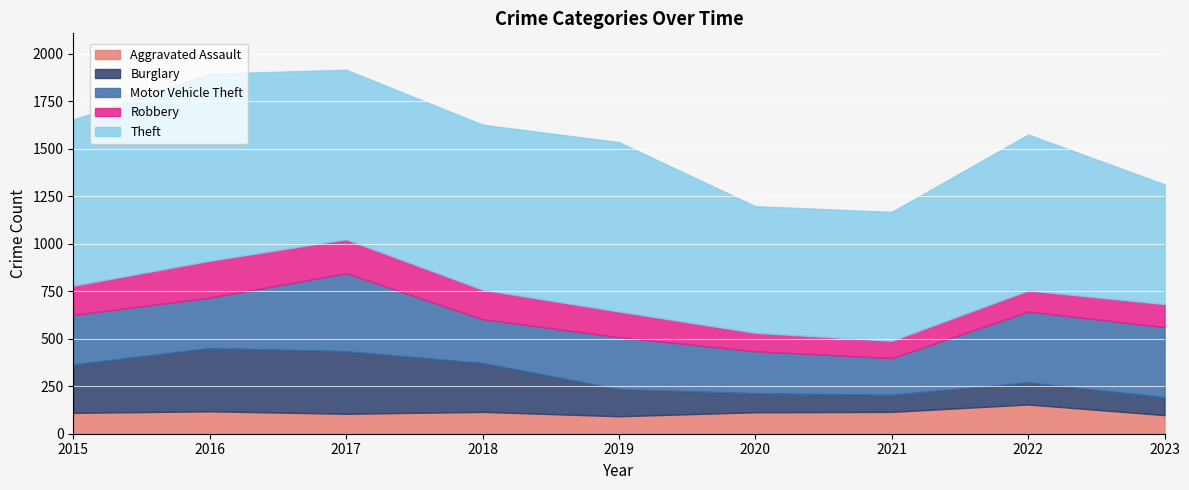

Where is Theft nearest to the value 807?

2022